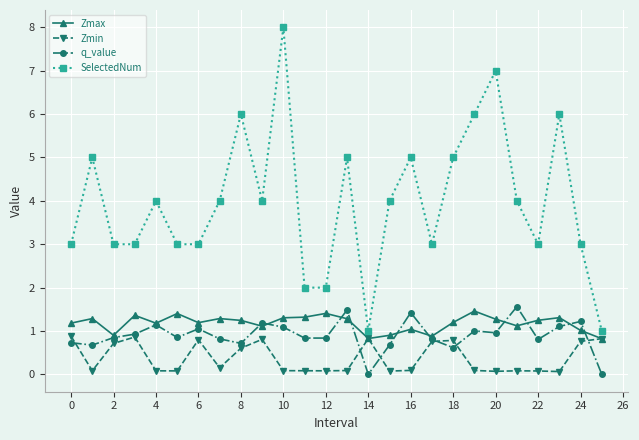

True or false: Zmax and q_value cross at least once.

True